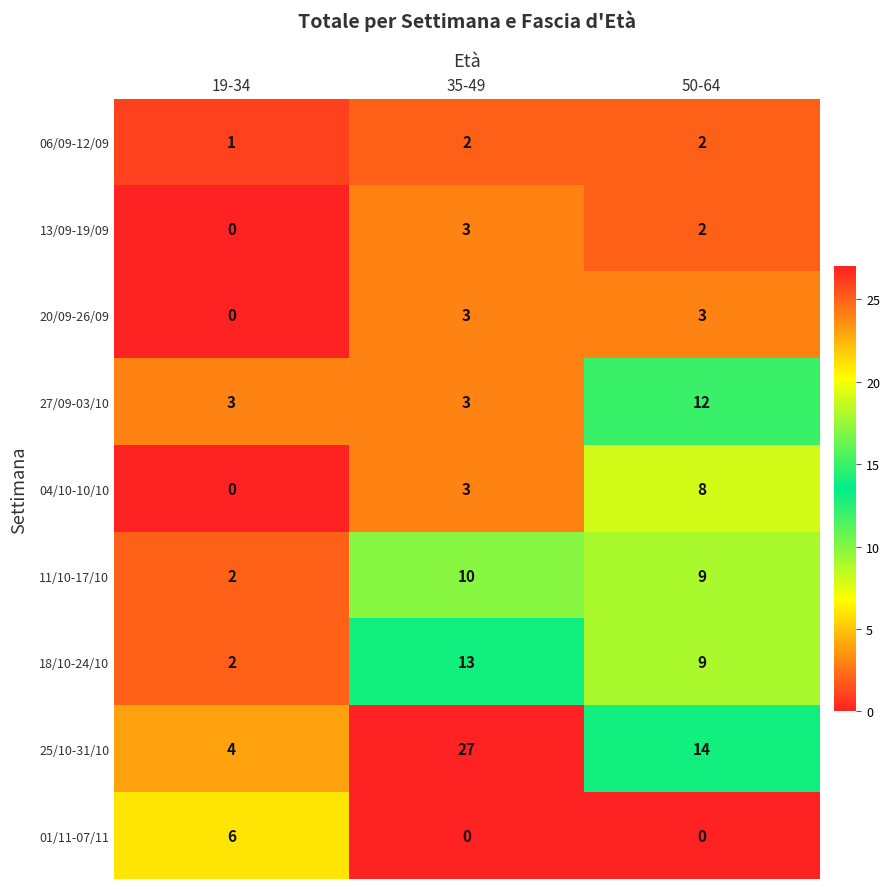

Which series has the largest total across all categories?

25/10-31/10